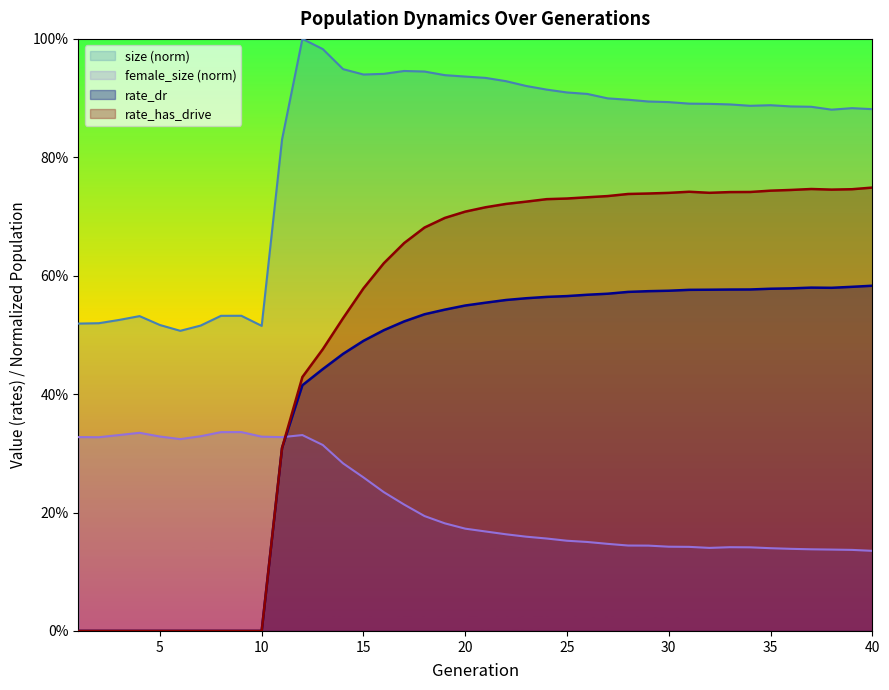

Rank the categories by size value from lowest to highest.

6, 10, 7, 5, 1, 2, 3, 4, 8, 9, 11, 38, 40, 39, 37, 36, 34, 35, 33, 32, 31, 30, 29, 28, 27, 26, 25, 24, 23, 22, 21, 20, 19, 15, 16, 18, 17, 14, 13, 12